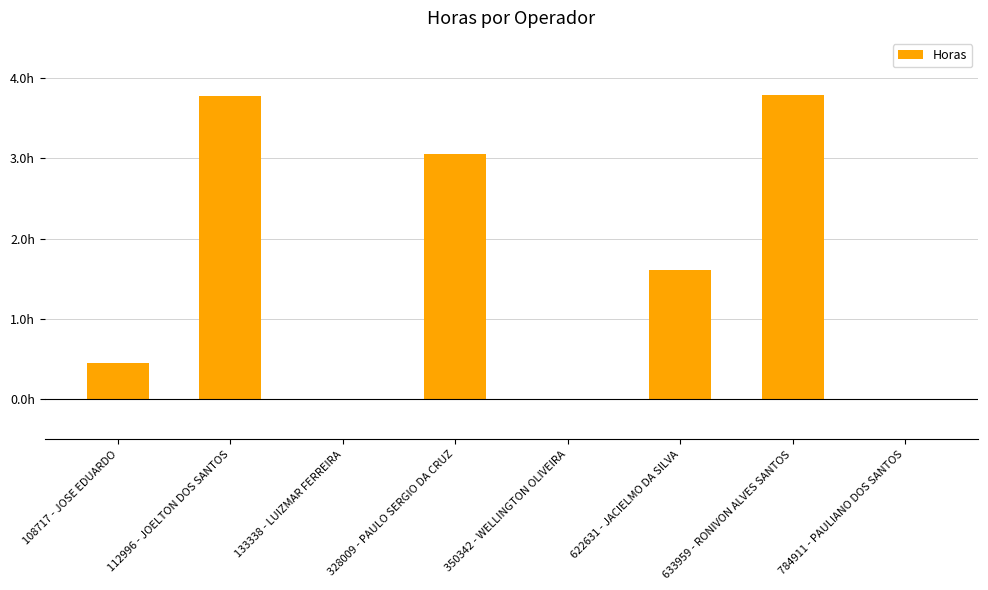

Rank the categories by value from highest to lowest.

633959 - RONIVON ALVES SANTOS, 112996 - JOELTON DOS SANTOS, 328009 - PAULO SERGIO DA CRUZ, 622631 - JACIELMO DA SILVA, 108717 - JOSE EDUARDO, 133338 - LUIZMAR FERREIRA, 350342 - WELLINGTON OLIVEIRA, 784911 - PAULIANO DOS SANTOS